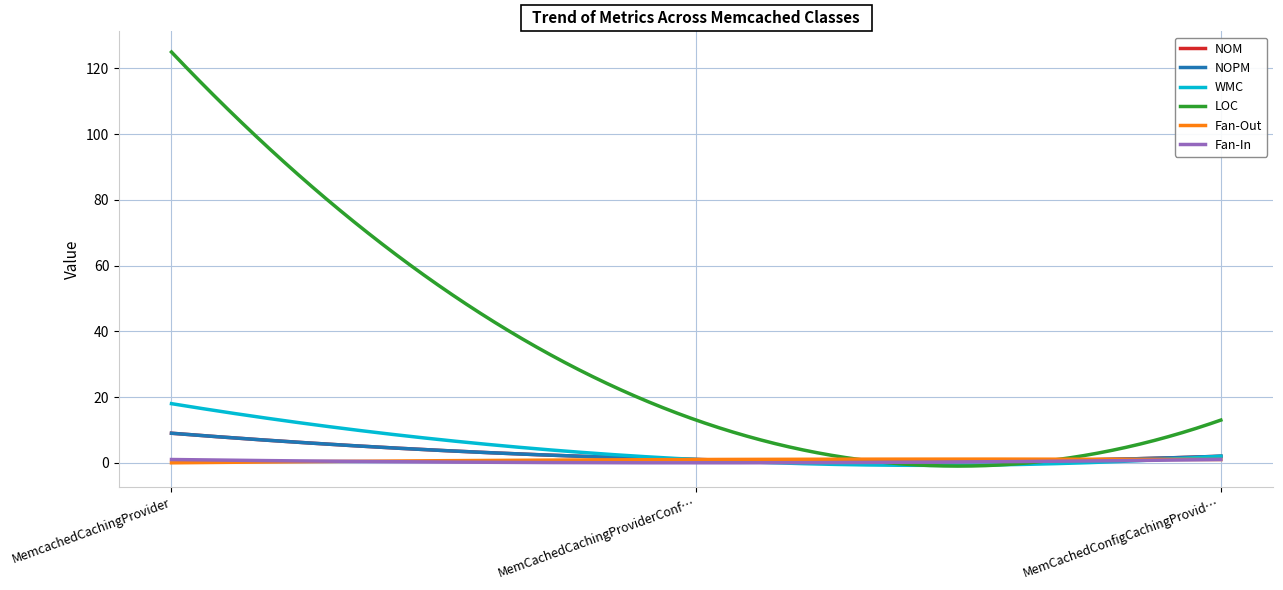

At which category is the sum across all series the highest?

MemcachedCachingProvider